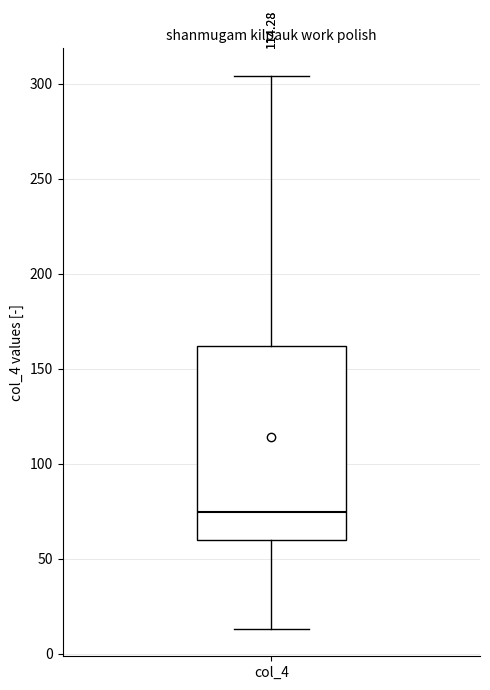

Read this box plot against the y-axis: the position of the median line, the range covered by the box, and the ends of both whiskers. The values are not printed on the chart, so give them approximately, as read against the axis.

median 75, box 60 to 160, whiskers 15 to 305